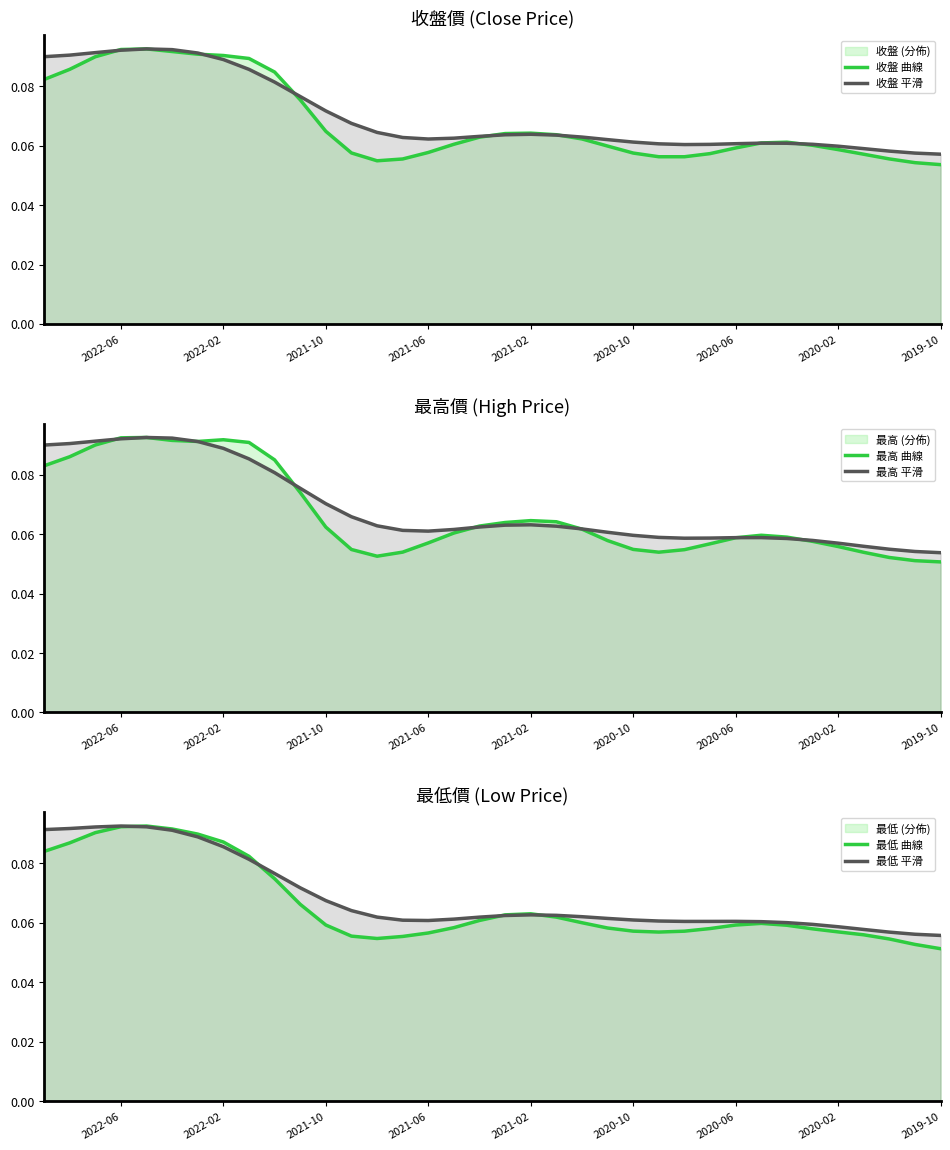

The value of 收盤 曲線 at 2019-10 is 0.1. True or false?

False